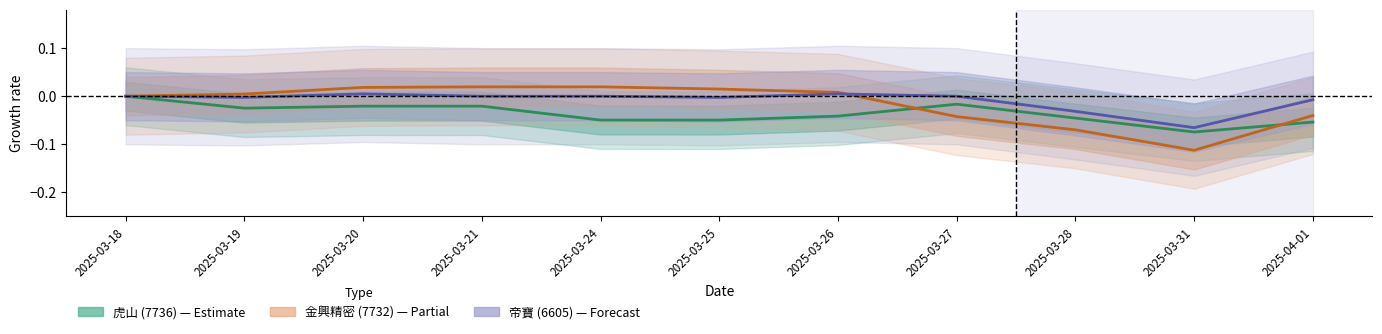

What is the lowest value of the 金興精密 (7732) series?

-0.1